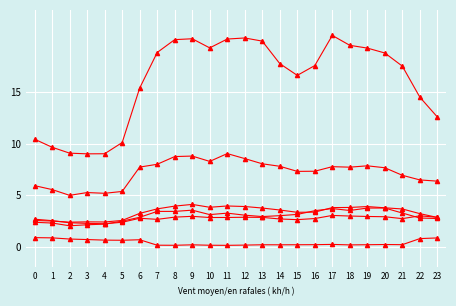

Which label corresponds to the smallest value in the chart?

11